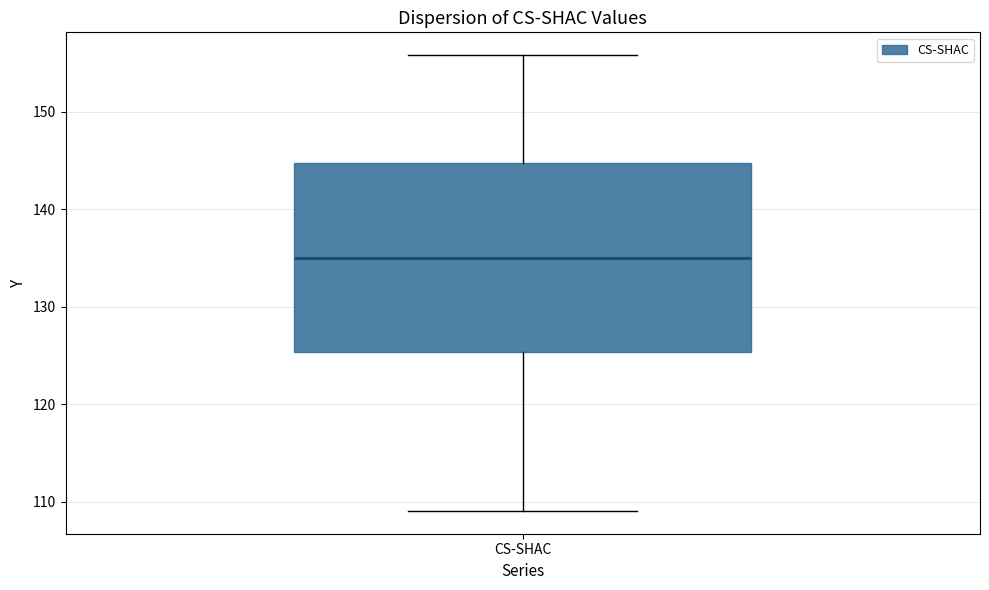

Read this box plot against the y-axis: the position of the median line, the range covered by the box, and the ends of both whiskers. The values are not printed on the chart, so give them approximately, as read against the axis.

median 135, box 125 to 145, whiskers 109 to 156